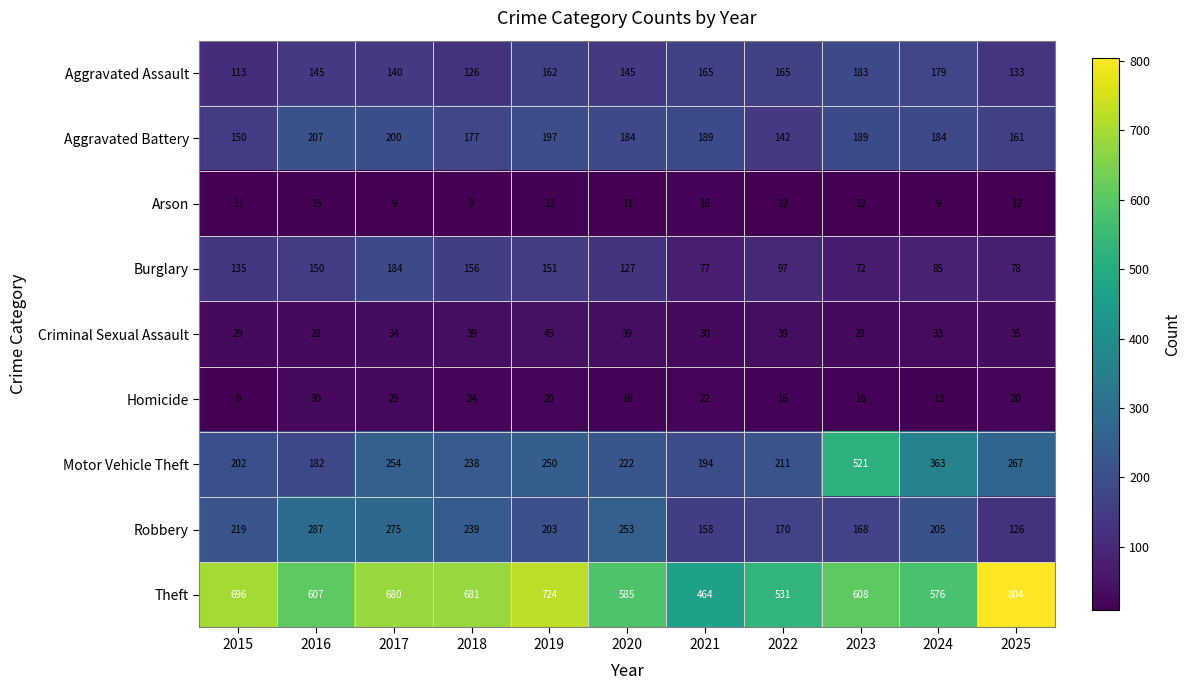

What is the difference between the highest and lowest values at 2015?

687